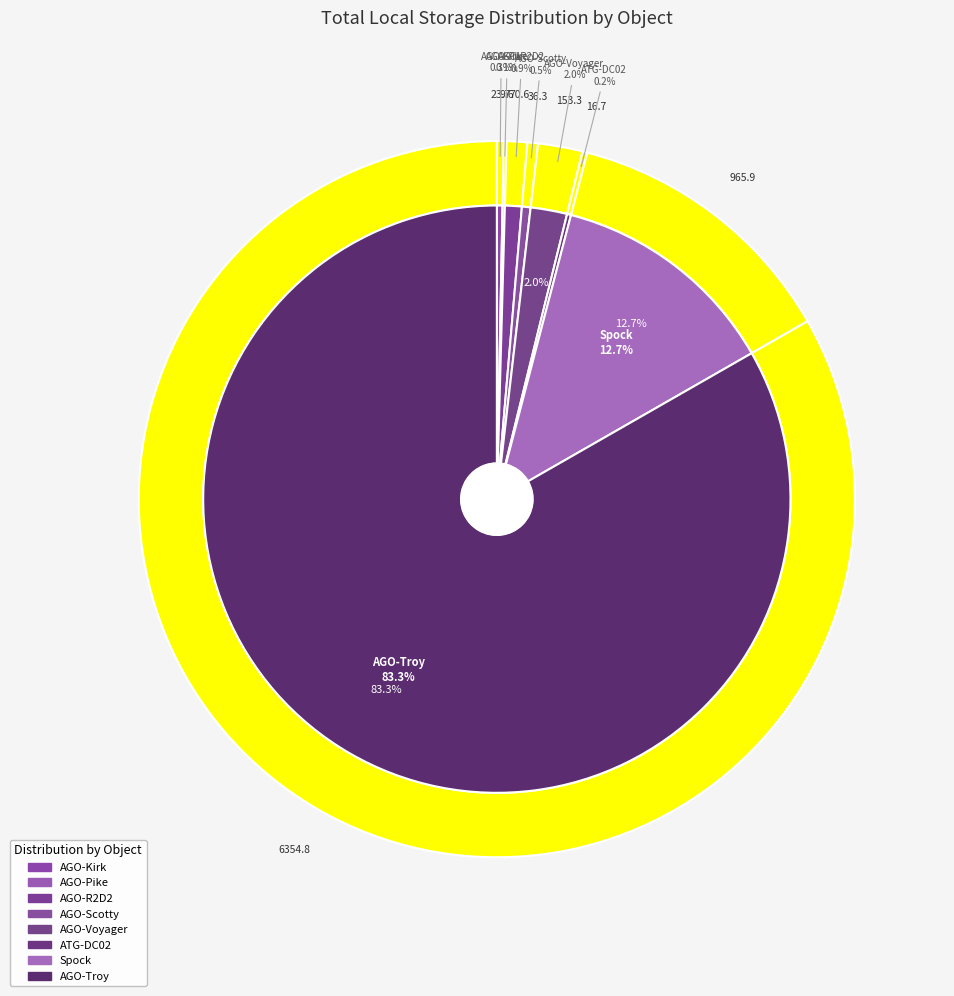

Does any single category account for the majority?

Yes